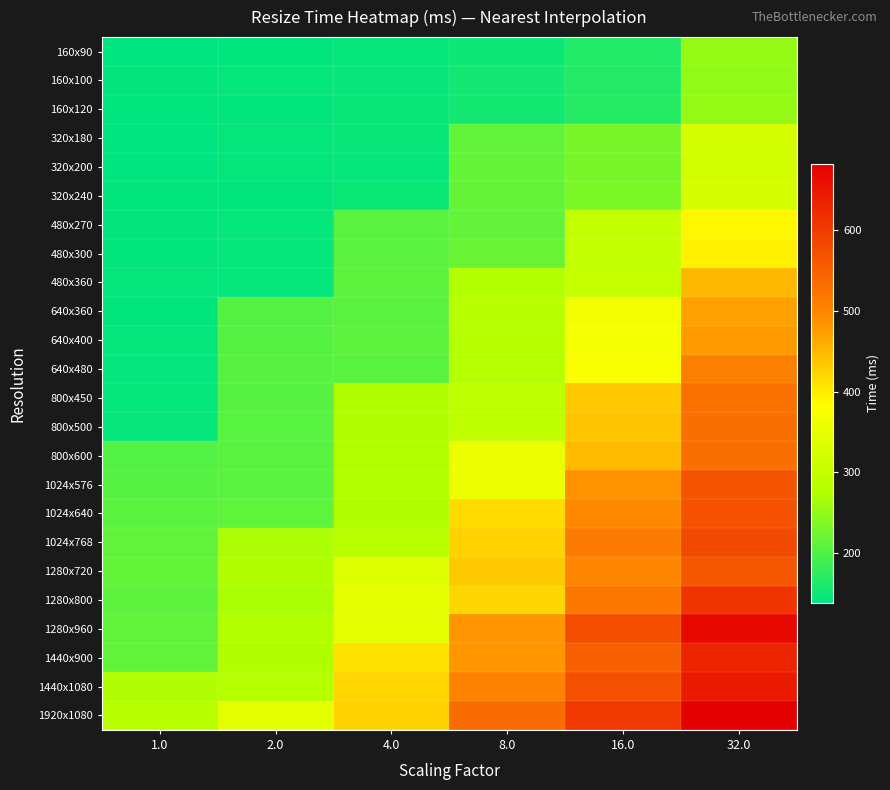

Reading left to right, transcribe all the data shown in this chart.

160x90: 1.0=138.9	2.0=139.4	4.0=144.0	8.0=148.4	16.0=163.9	32.0=250.6
160x100: 1.0=140.1	2.0=142.2	4.0=144.5	8.0=151.9	16.0=164.8	32.0=248.6
160x120: 1.0=139.0	2.0=140.9	4.0=144.6	8.0=151.8	16.0=166.6	32.0=251.2
320x180: 1.0=137.9	2.0=142.1	4.0=145.4	8.0=213.2	16.0=229.7	32.0=322.0
320x200: 1.0=138.0	2.0=141.3	4.0=144.0	8.0=215.1	16.0=229.5	32.0=317.9
320x240: 1.0=140.3	2.0=140.0	4.0=146.7	8.0=214.8	16.0=232.0	32.0=323.7
480x270: 1.0=140.2	2.0=142.3	4.0=206.3	8.0=214.3	16.0=297.6	32.0=390.3
480x300: 1.0=141.0	2.0=142.3	4.0=207.4	8.0=217.8	16.0=296.9	32.0=395.6
480x360: 1.0=141.8	2.0=142.0	4.0=208.2	8.0=274.7	16.0=302.3	32.0=449.6
640x360: 1.0=140.8	2.0=203.6	4.0=207.8	8.0=282.9	16.0=365.3	32.0=471.5
640x400: 1.0=142.0	2.0=202.9	4.0=208.6	8.0=278.3	16.0=369.9	32.0=476.9
640x480: 1.0=141.3	2.0=204.1	4.0=206.2	8.0=279.9	16.0=375.1	32.0=507.3
800x450: 1.0=141.5	2.0=204.7	4.0=273.5	8.0=289.8	16.0=433.8	32.0=527.4
800x500: 1.0=143.7	2.0=205.1	4.0=272.1	8.0=294.2	16.0=436.8	32.0=528.4
800x600: 1.0=202.6	2.0=206.0	4.0=274.9	8.0=355.0	16.0=446.8	32.0=529.3
1024x576: 1.0=204.3	2.0=206.3	4.0=275.8	8.0=356.4	16.0=486.0	32.0=566.5
1024x640: 1.0=207.0	2.0=210.1	4.0=273.5	8.0=417.0	16.0=495.4	32.0=569.4
1024x768: 1.0=211.3	2.0=268.7	4.0=283.4	8.0=425.7	16.0=514.5	32.0=581.3
1280x720: 1.0=214.1	2.0=272.5	4.0=337.4	8.0=434.3	16.0=498.6	32.0=564.9
1280x800: 1.0=208.3	2.0=269.3	4.0=344.2	8.0=419.9	16.0=517.7	32.0=610.0
1280x960: 1.0=211.8	2.0=274.9	4.0=344.9	8.0=482.9	16.0=574.9	32.0=669.6
1440x900: 1.0=212.7	2.0=273.7	4.0=410.3	8.0=481.5	16.0=550.7	32.0=630.3
1440x1080: 1.0=272.4	2.0=279.7	4.0=420.7	8.0=504.9	16.0=571.5	32.0=645.5
1920x1080: 1.0=281.7	2.0=345.1	4.0=424.3	8.0=533.4	16.0=604.0	32.0=682.0